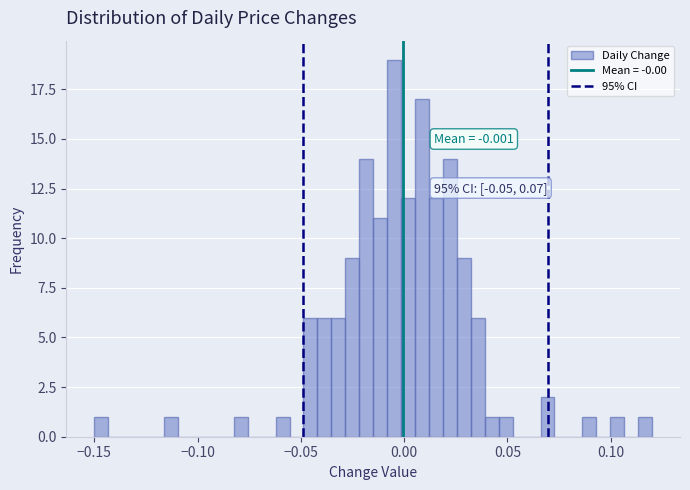

Read against the x-axis, roughly where is the centre of the tallest bar?

-0.005